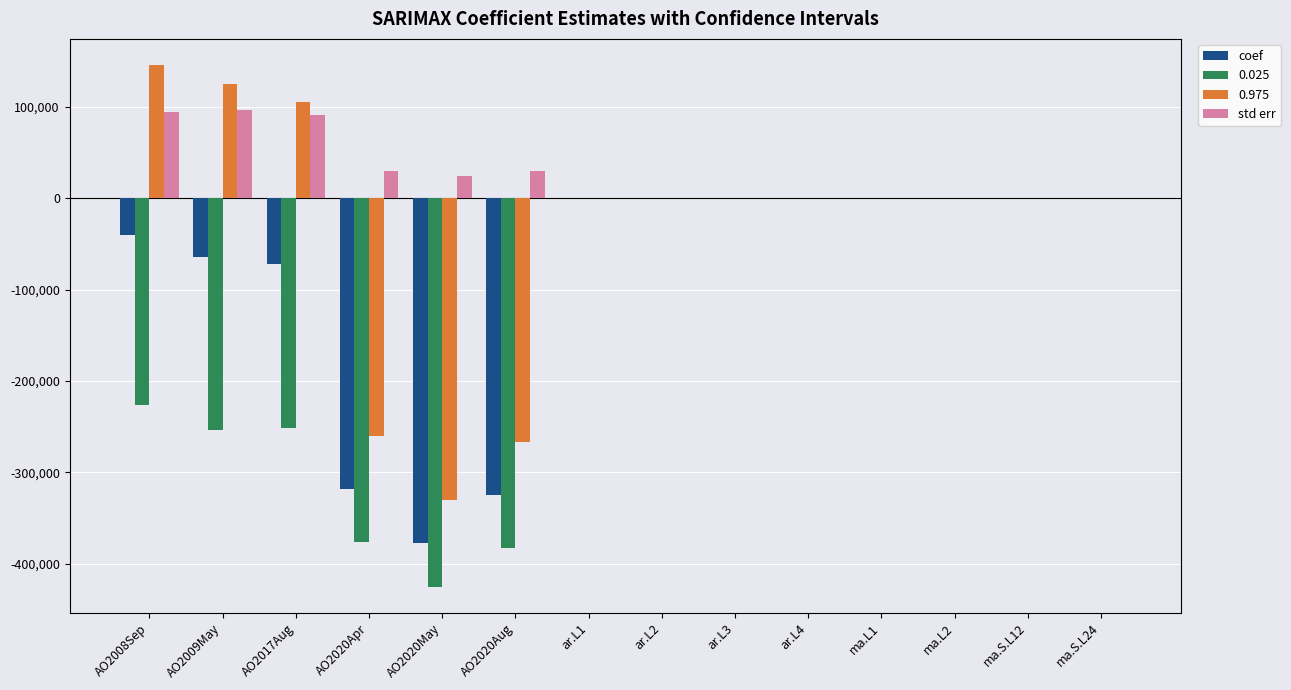

At which category does the chart reach its peak across all series?

AO2008Sep